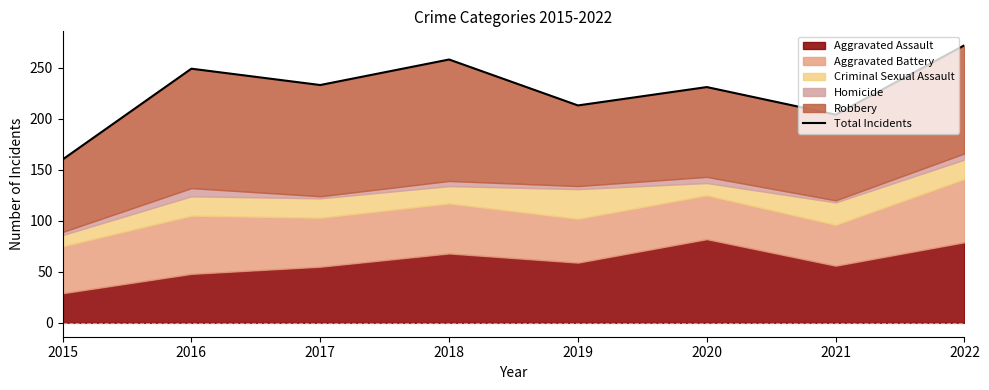

At which label does the data first exceed 233?

2016